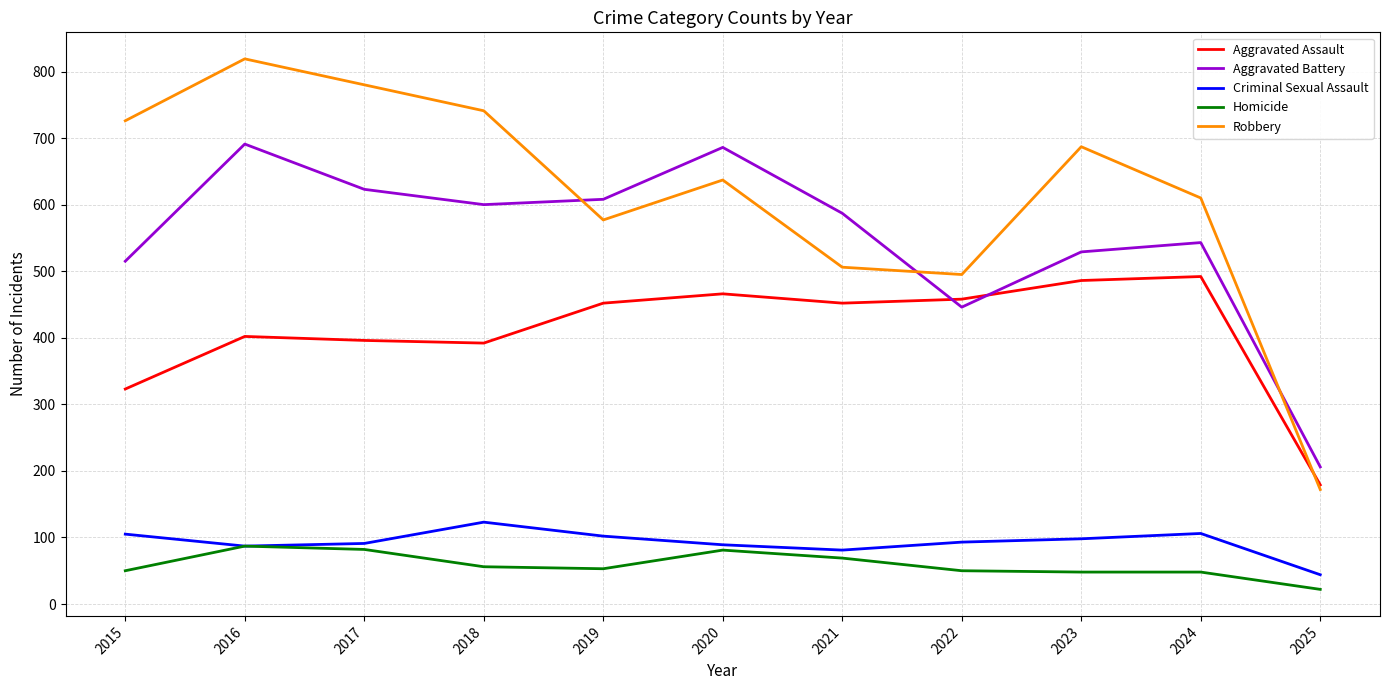

What is the maximum value for Robbery?

819